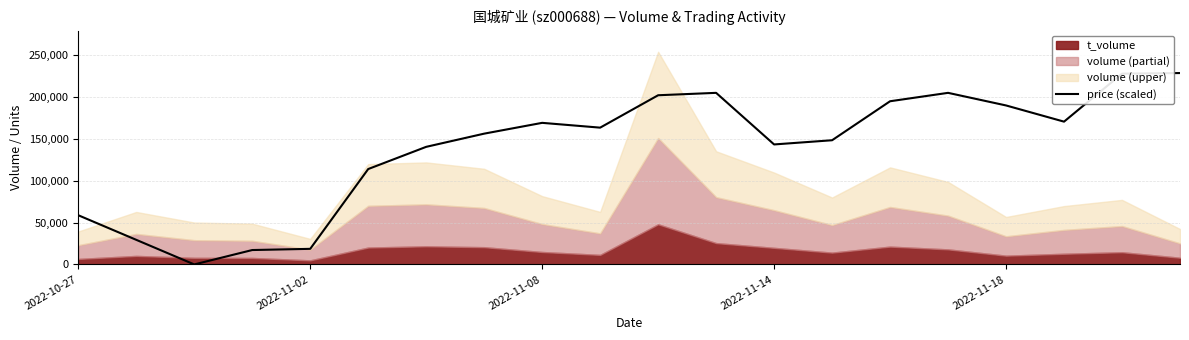

What is the change in value from 5 to 14?

+81011.9